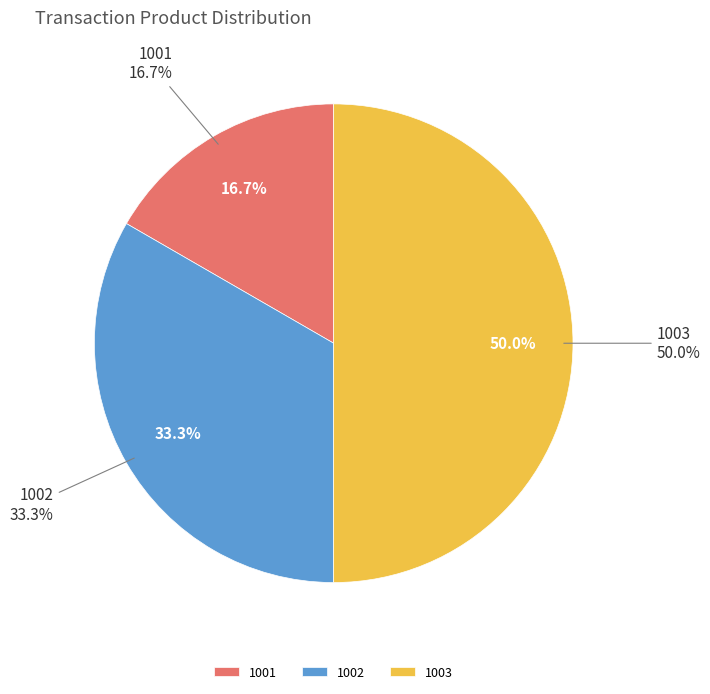

Combined, do 1003 and 1001 account for over 50%?

Yes